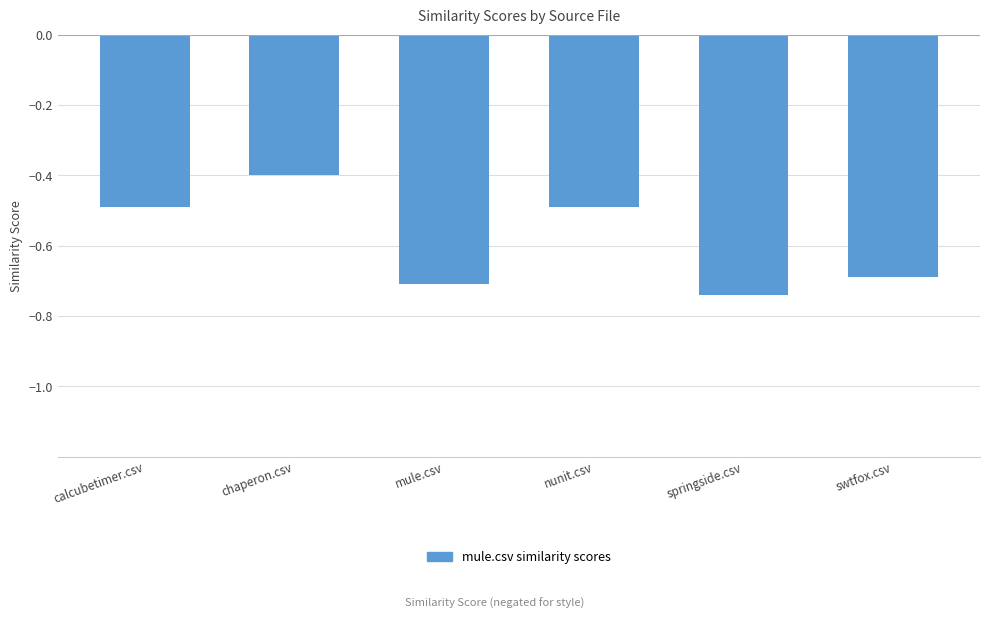

What is the difference between the maximum and minimum values?

0.3